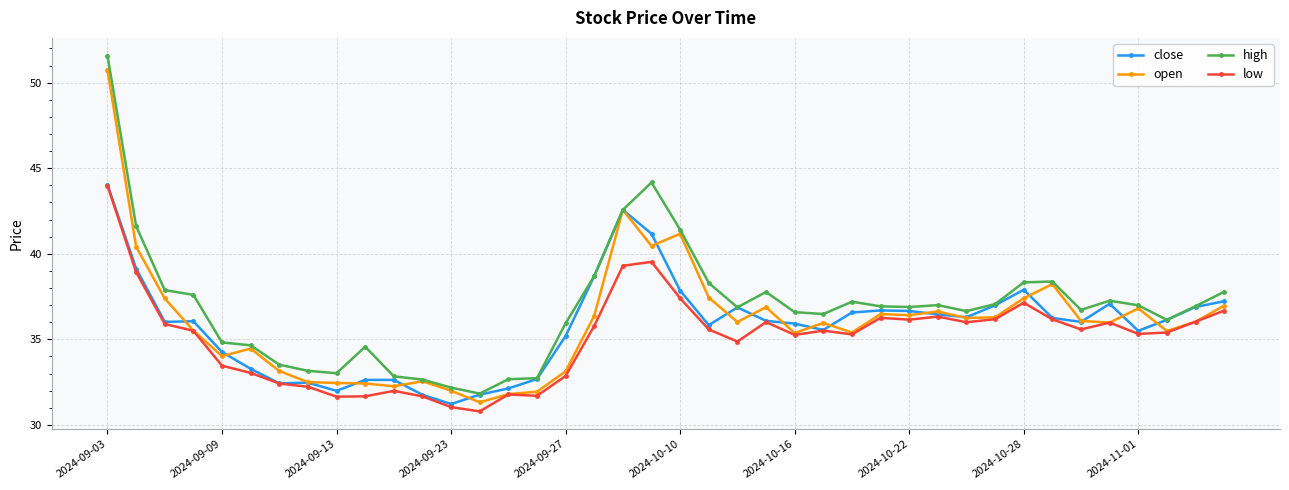

Does the chart have visible grid lines?

Yes